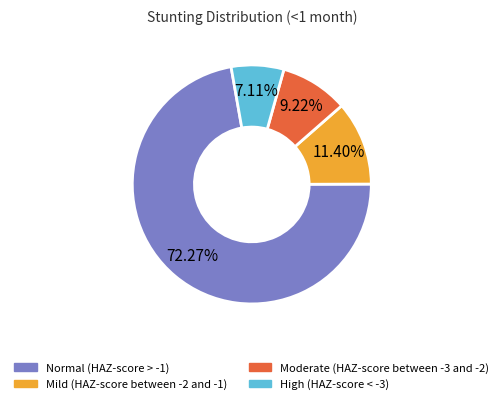

Is there any slice that represents more than half of the pie?

Yes